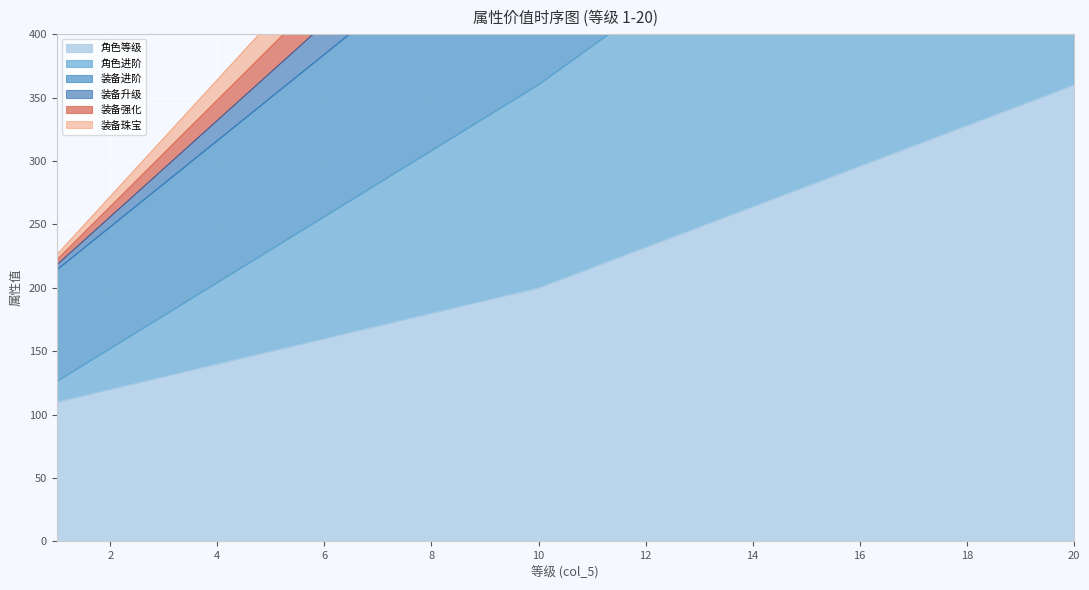

What is the value of the 装备强化 point at the 13th from the left?

711.2